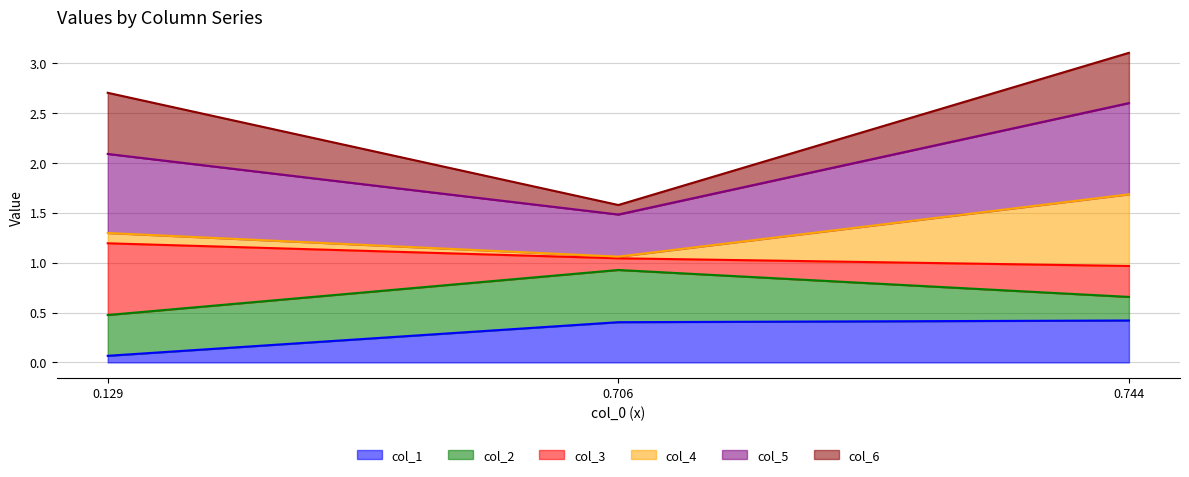

What is the highest value of the col_1 series?

0.4